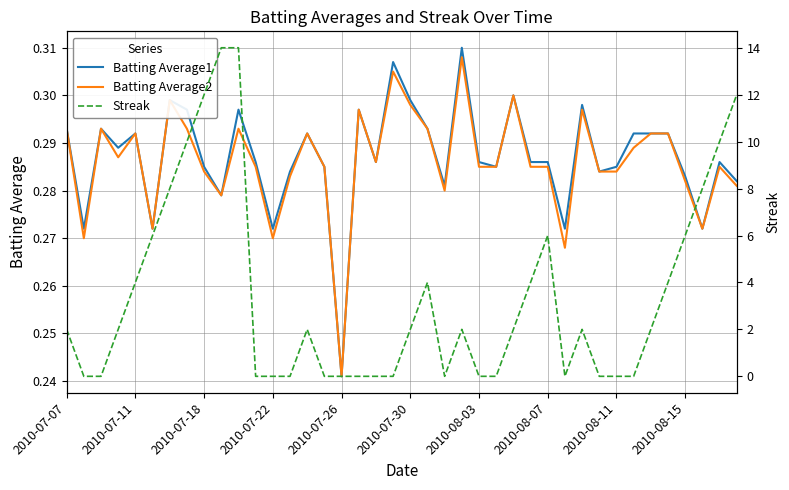

Where is Batting Average2 nearest to the value 0?

2010-07-26